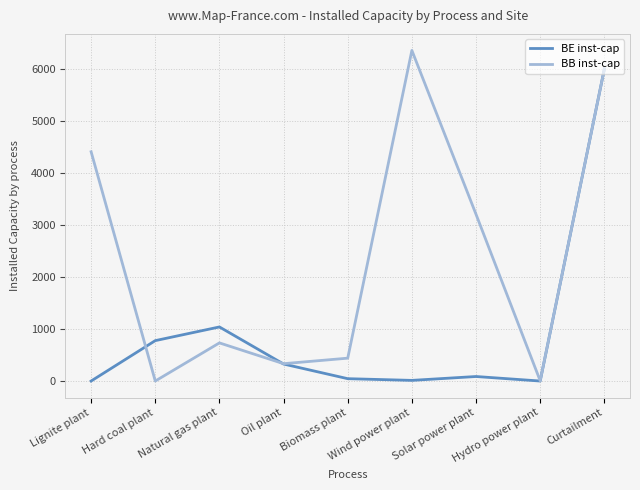

What value does the BB inst-cap series have at Natural gas plant?

733.3